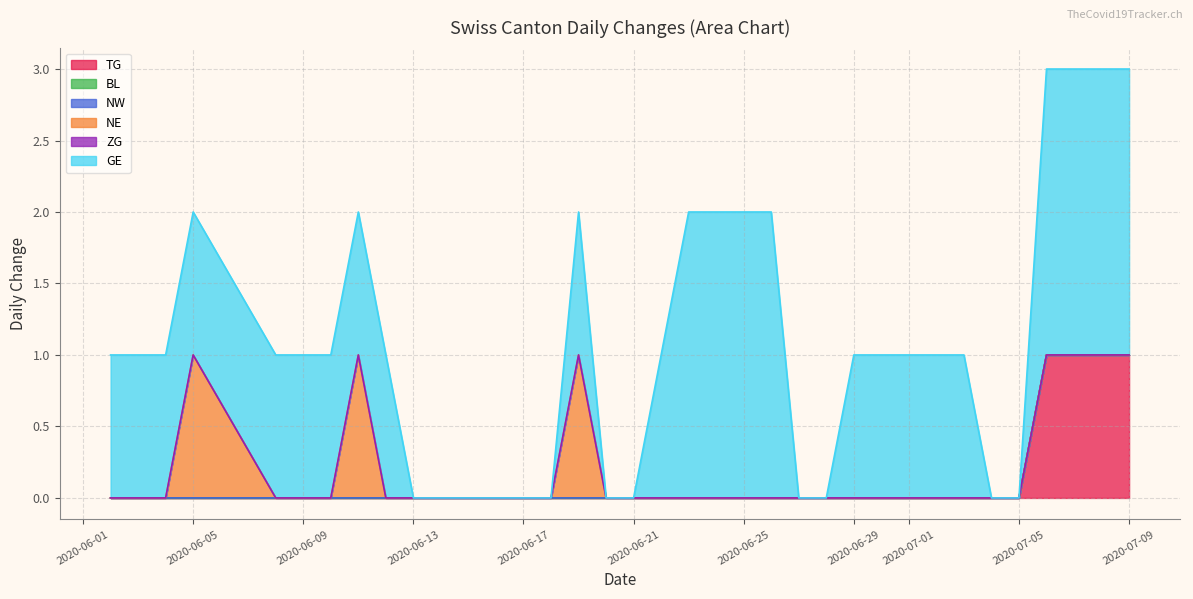

What is the difference between the highest and lowest values at 34?

2